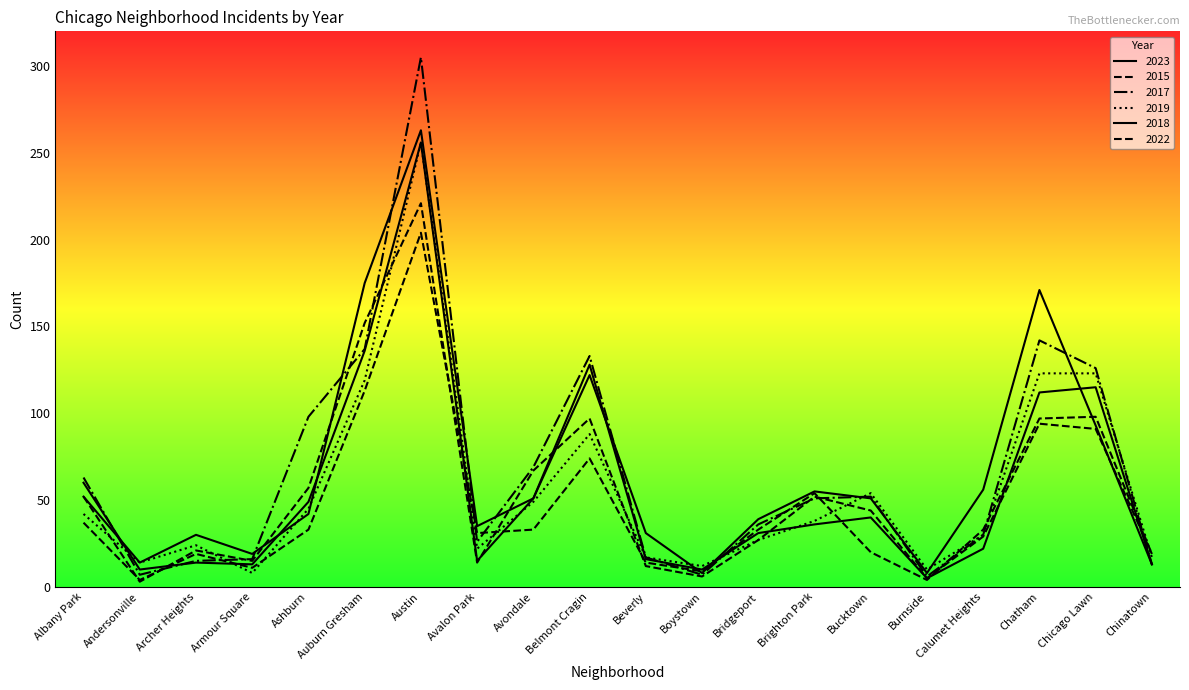

Is this an area chart (filled region under the line)?

No